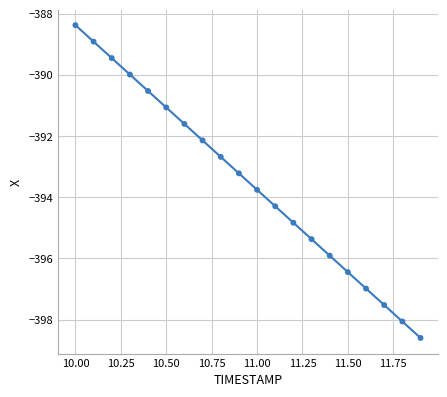

What is the range of Y values (max minus min)?

10.2